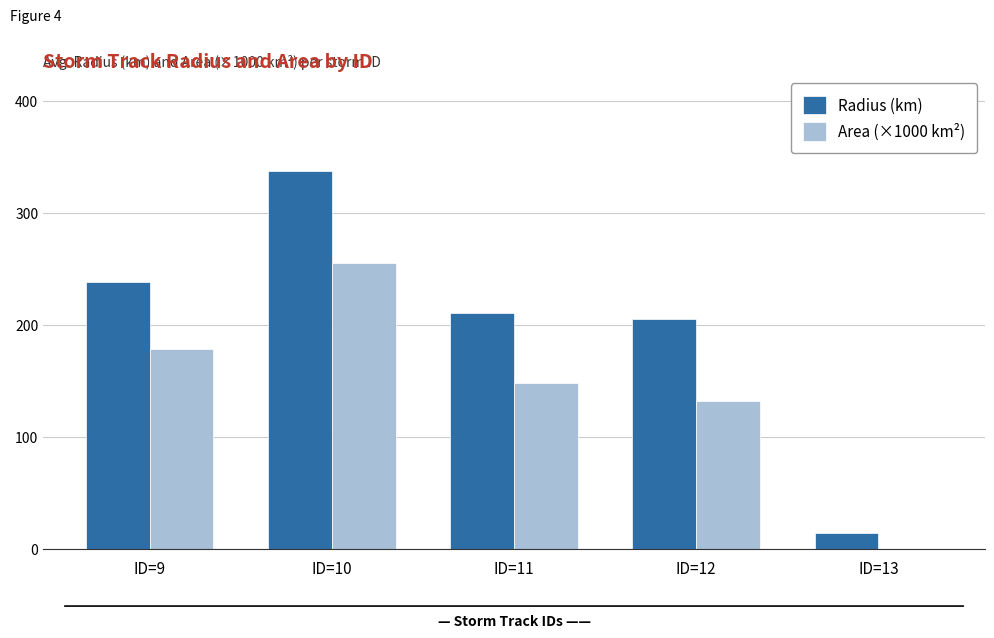

What is the sum of all Area (×1000 km²) values?

715.4